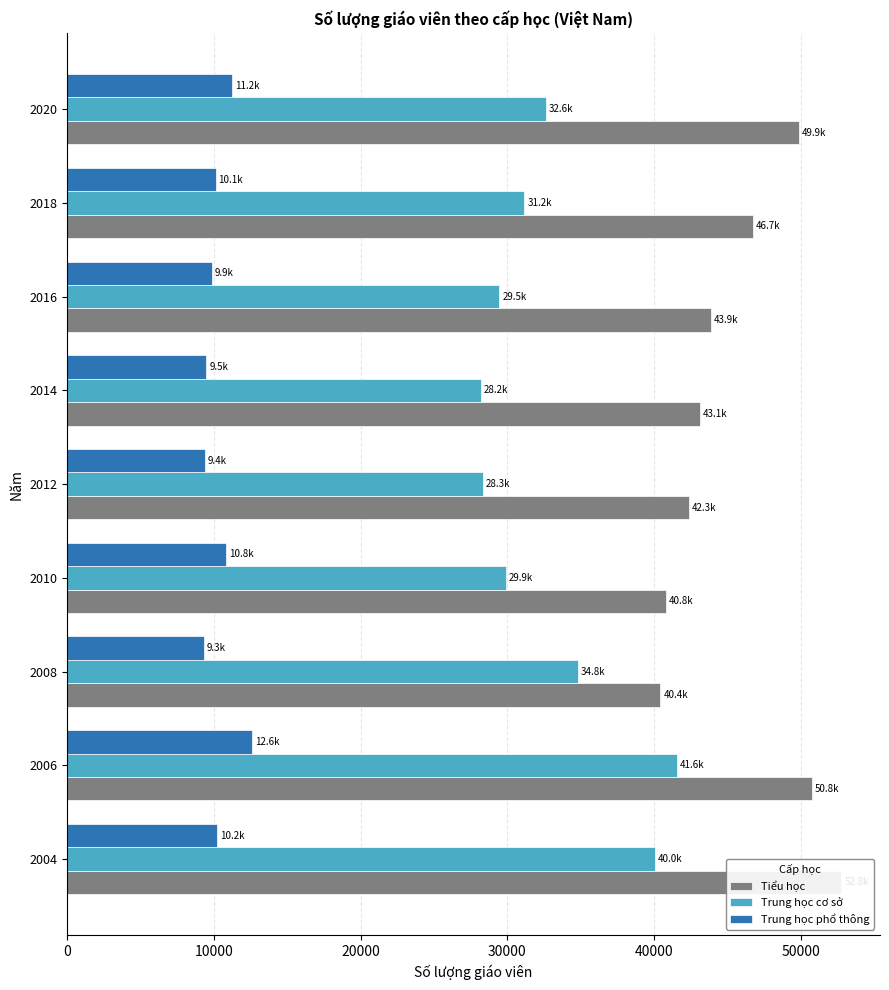

Rank the series at 2018 from highest to lowest value.

Tiểu học, Trung học cơ sở, Trung học phổ thông